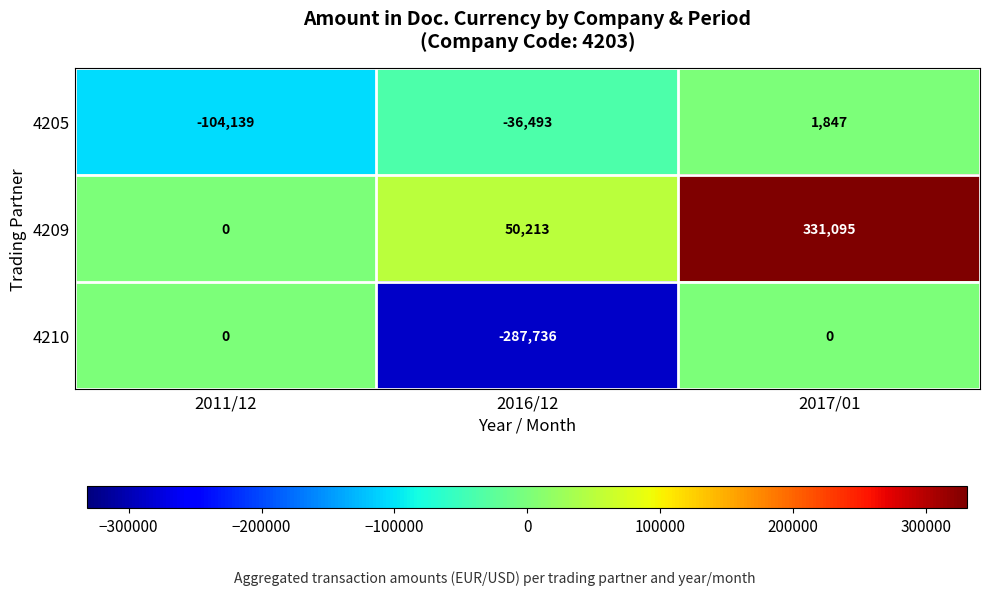

What is the difference between the highest and lowest values at 2016/12?

337949